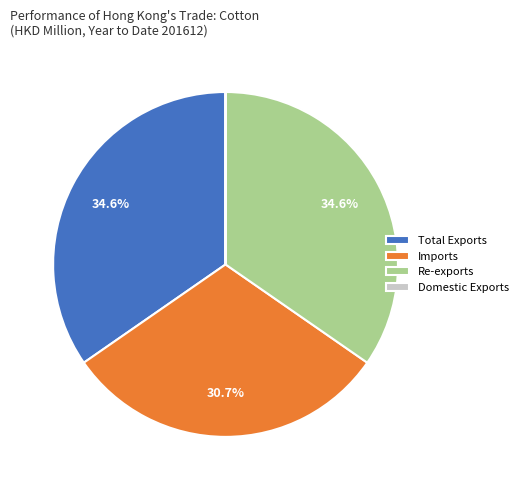

Is the sum of Re-exports and Total Exports greater than half?

Yes